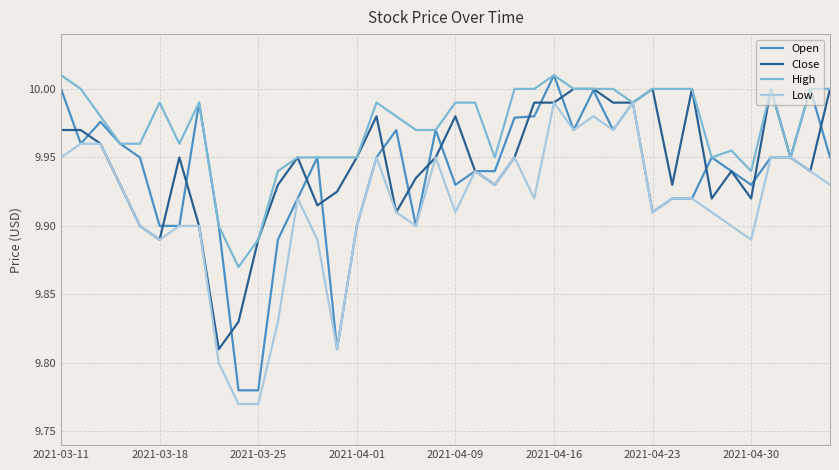

What is the sum of all Close values?

397.8